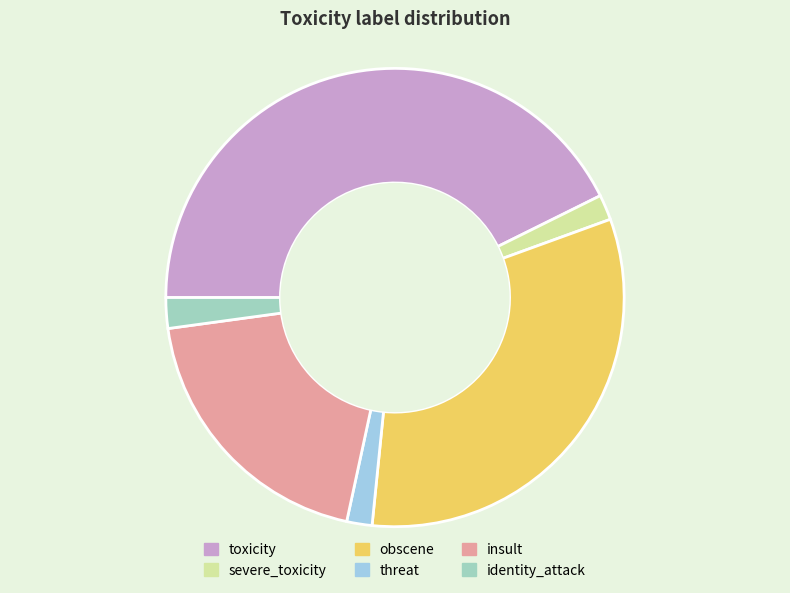

True or false: severe_toxicity accounts for 9% of the total.

False